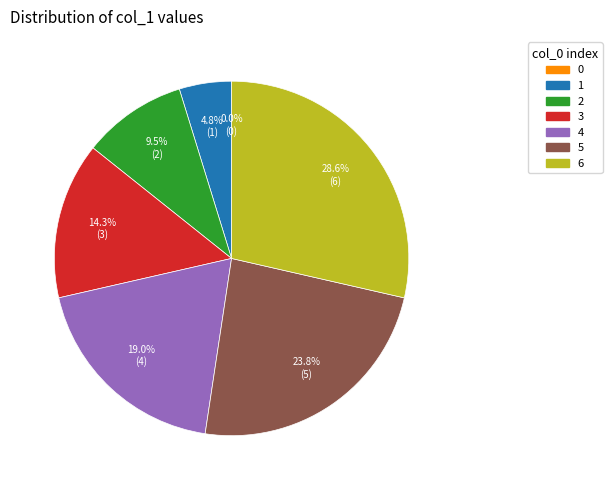

How many segments does this pie chart have?

7